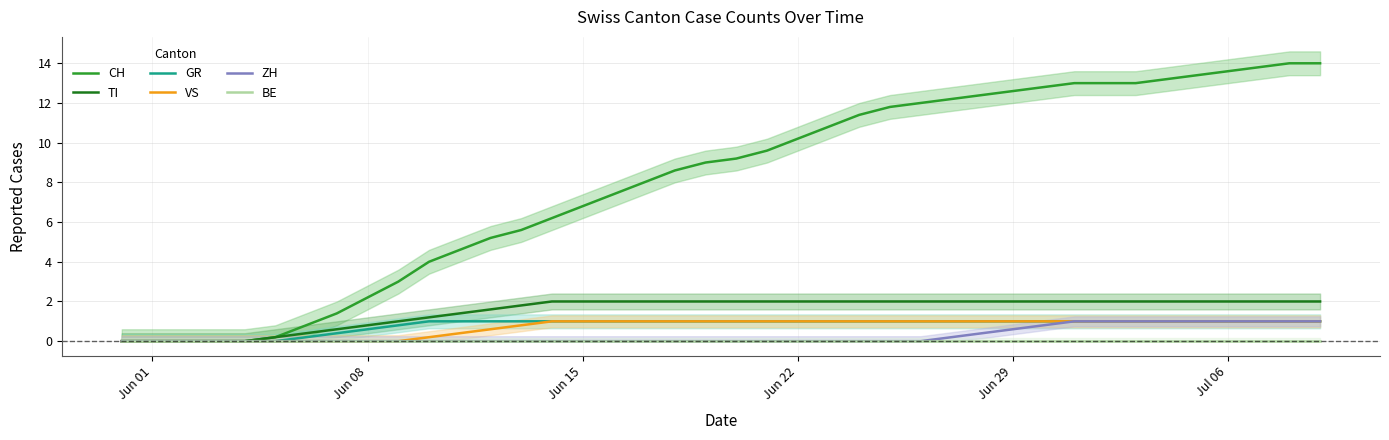

The GR series shows -0.5 at Jun 01. True or false?

False